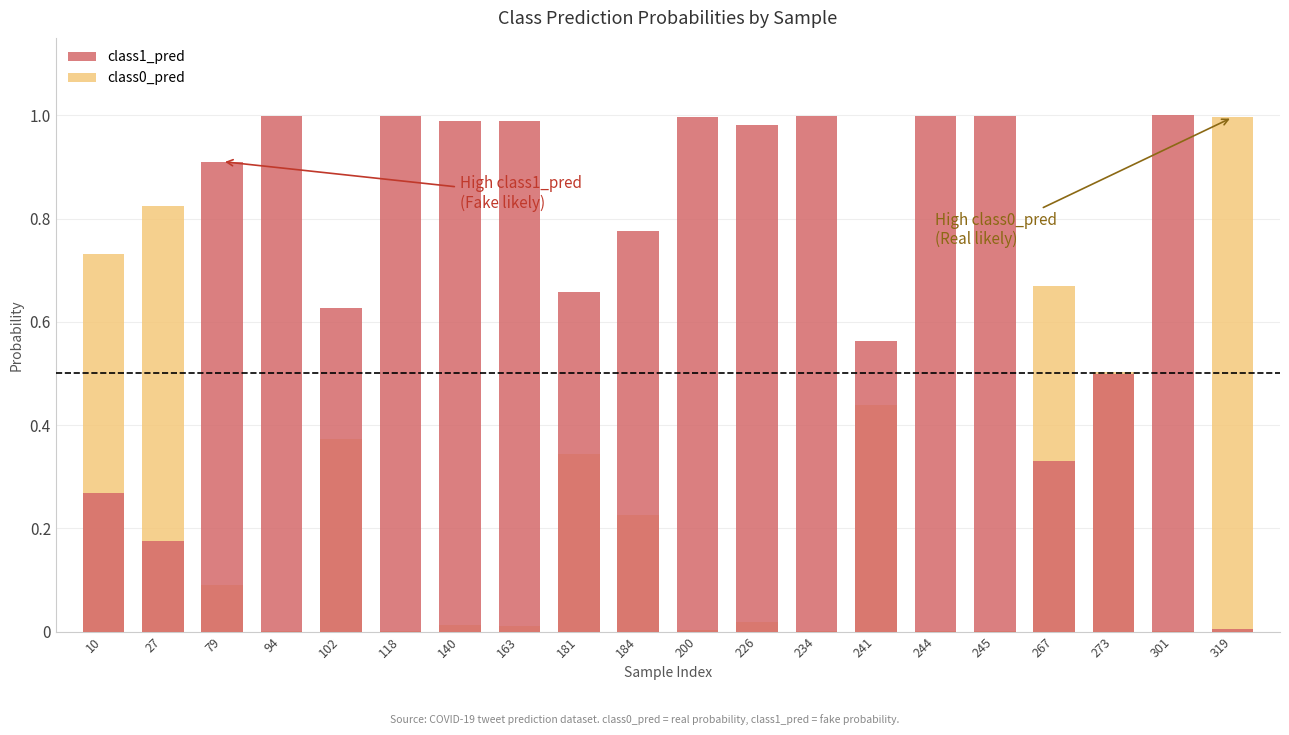

Which series changed the most between 10 and 319?

class1_pred